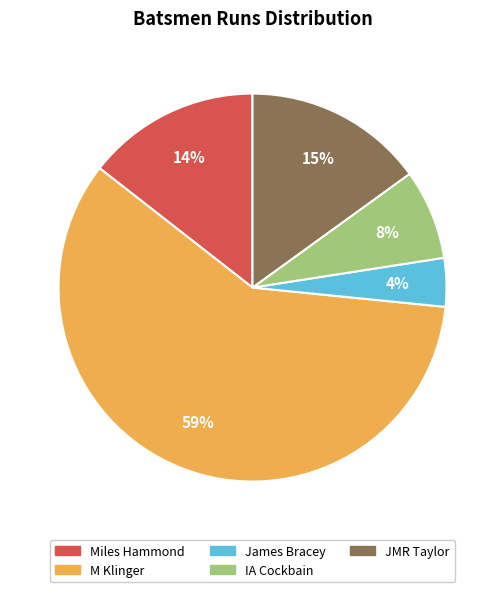

Which has a higher value, James Bracey or IA Cockbain?

IA Cockbain